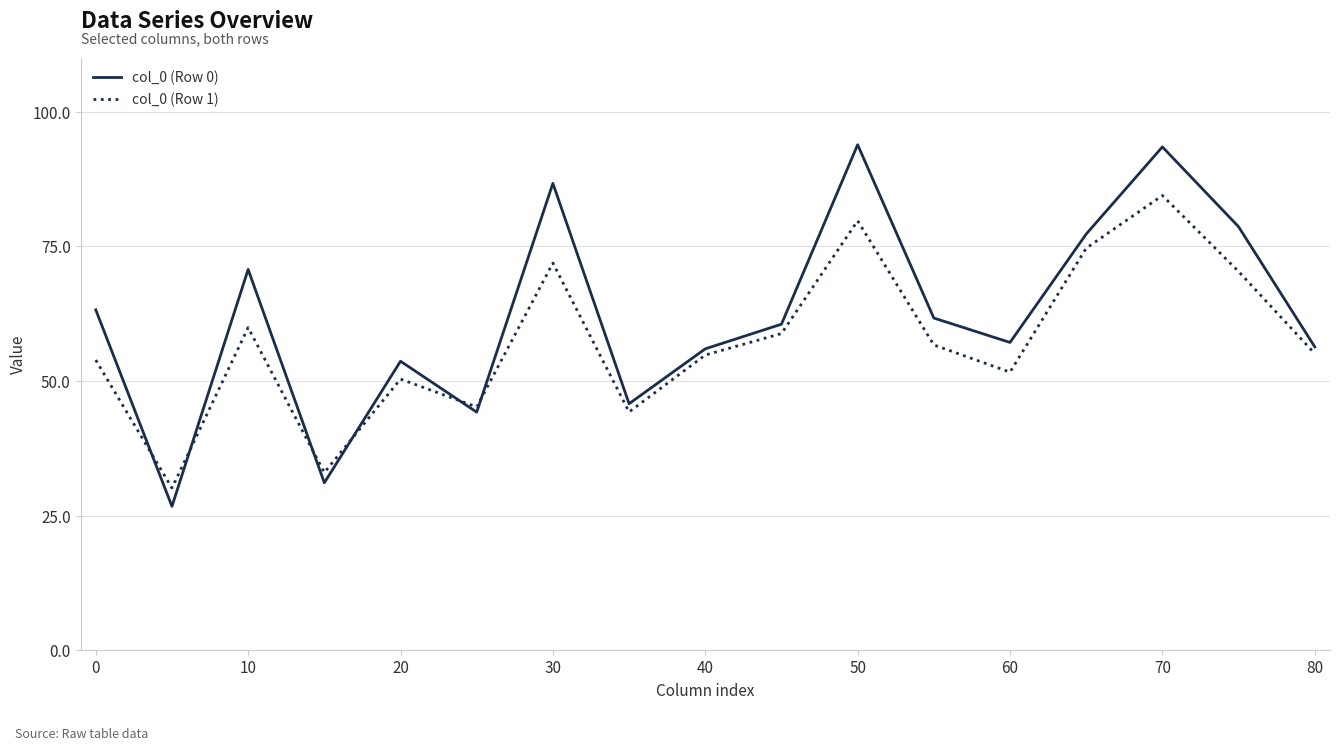

At how many categories does at least one series exceed 35?

15